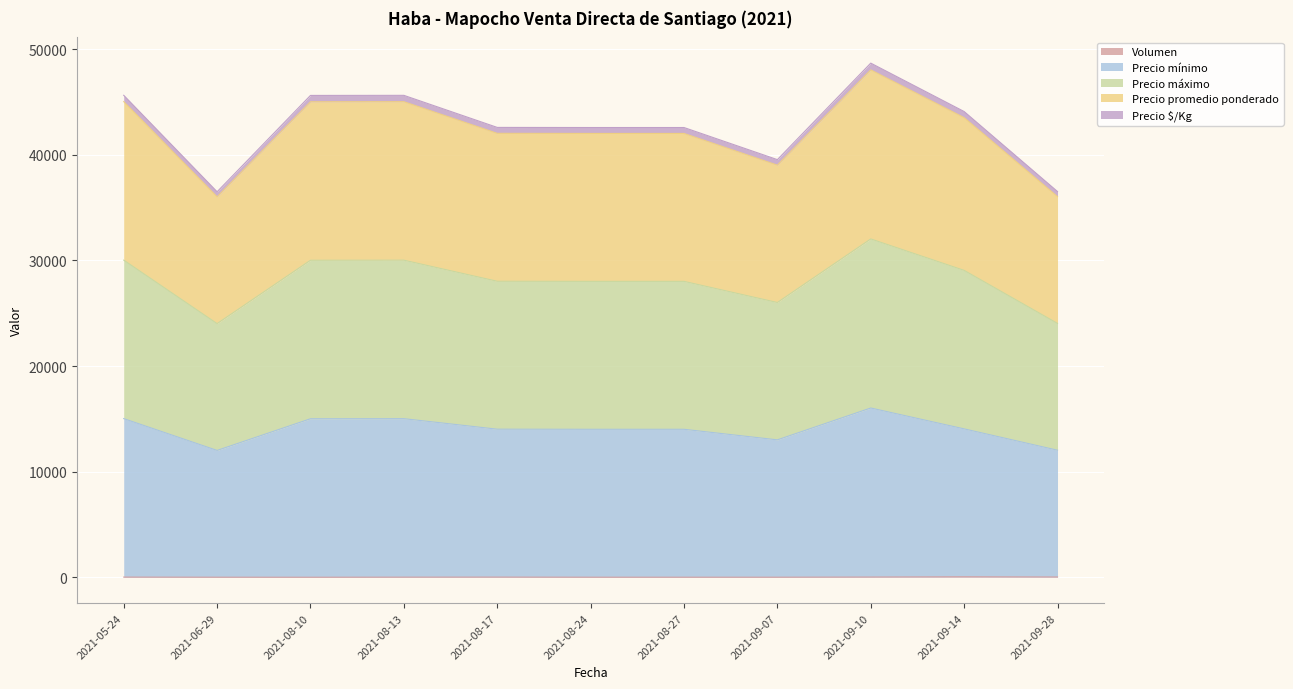

Where is the first local minimum for Precio $/Kg?

2021-06-29